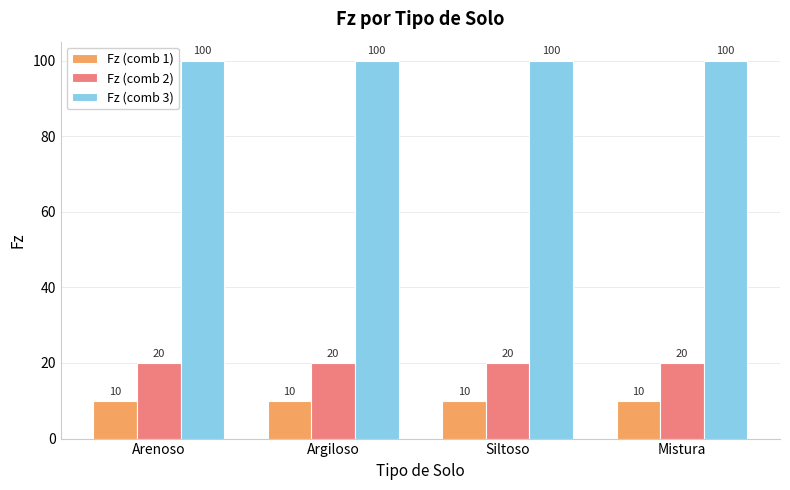

Is the value of Fz (comb 3) at Siltoso greater than the value of Fz (comb 1) at Mistura?

Yes